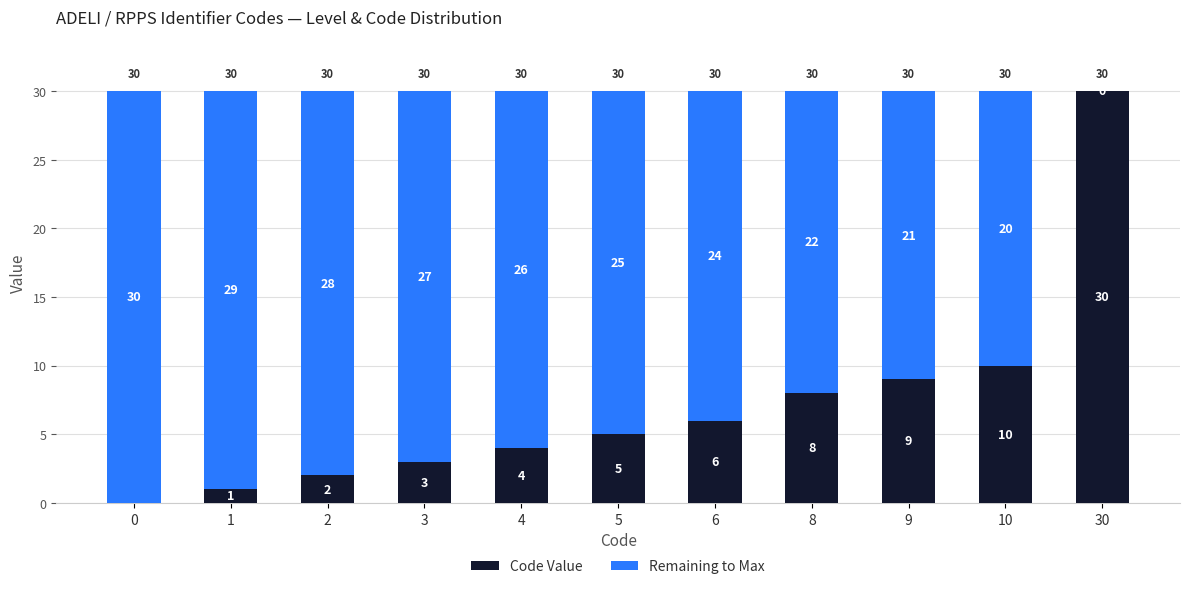

What is the total value across all series at 30?

30